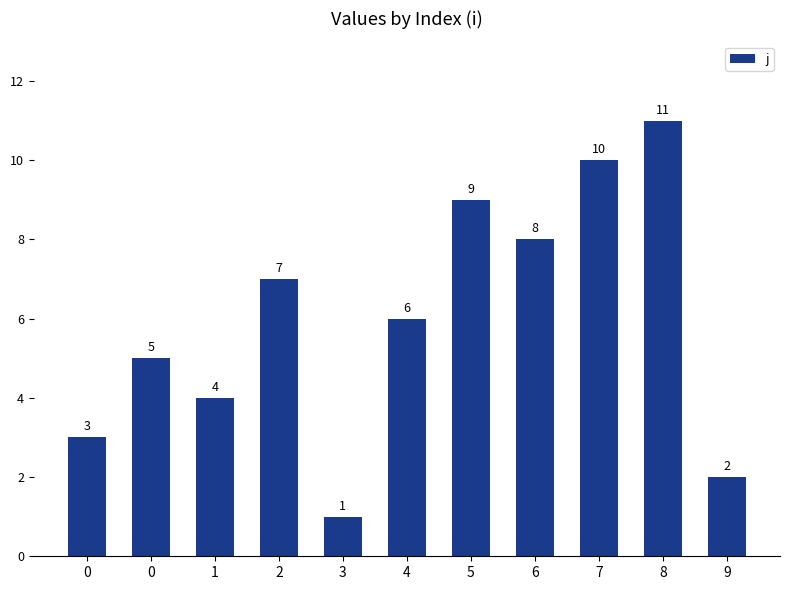

True or false: the data shows 9 at 5.

True